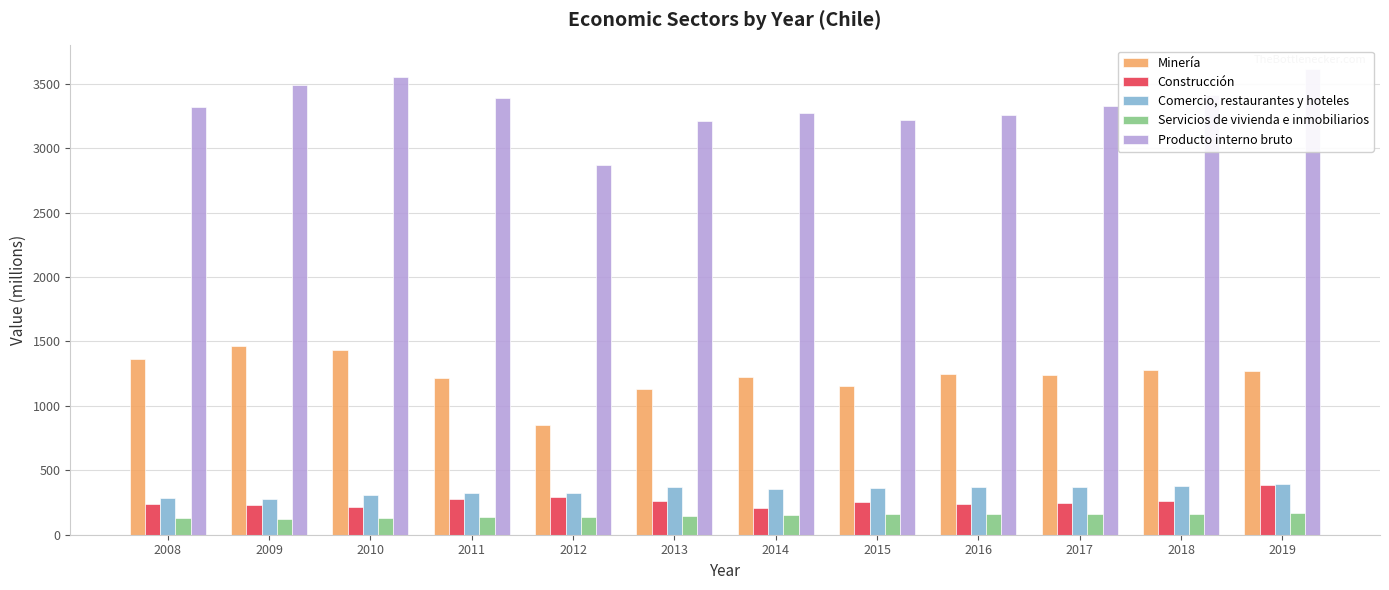

At which category is the sum across all series the highest?

2019